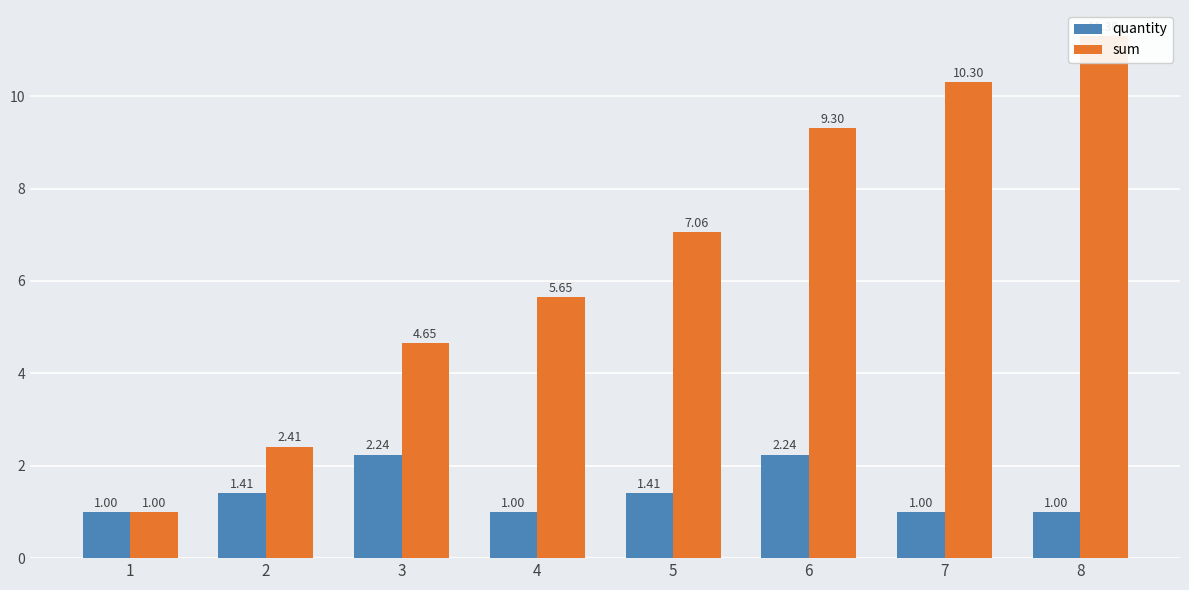

True or false: sum has a value of 9.3 at 6.

True